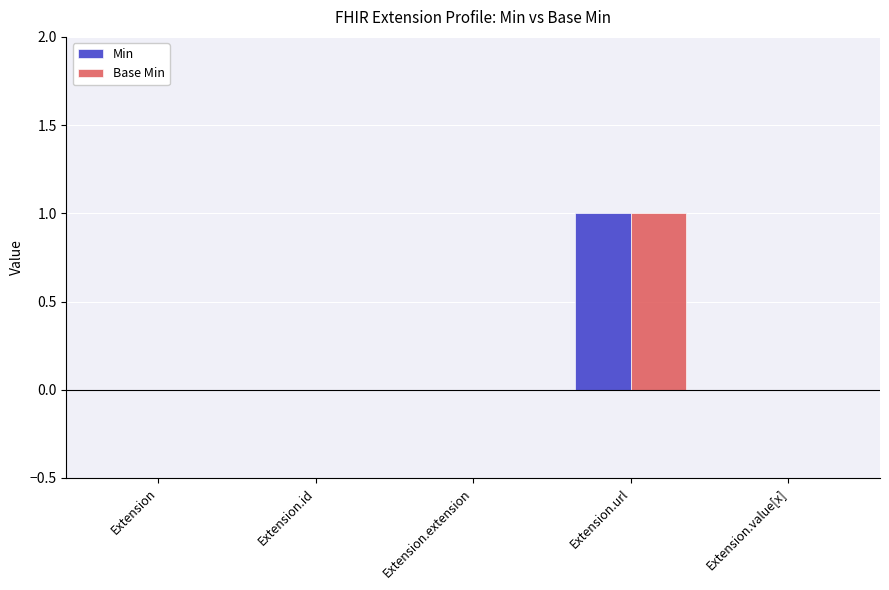

Which category has the highest value in the Min series?

Extension.url